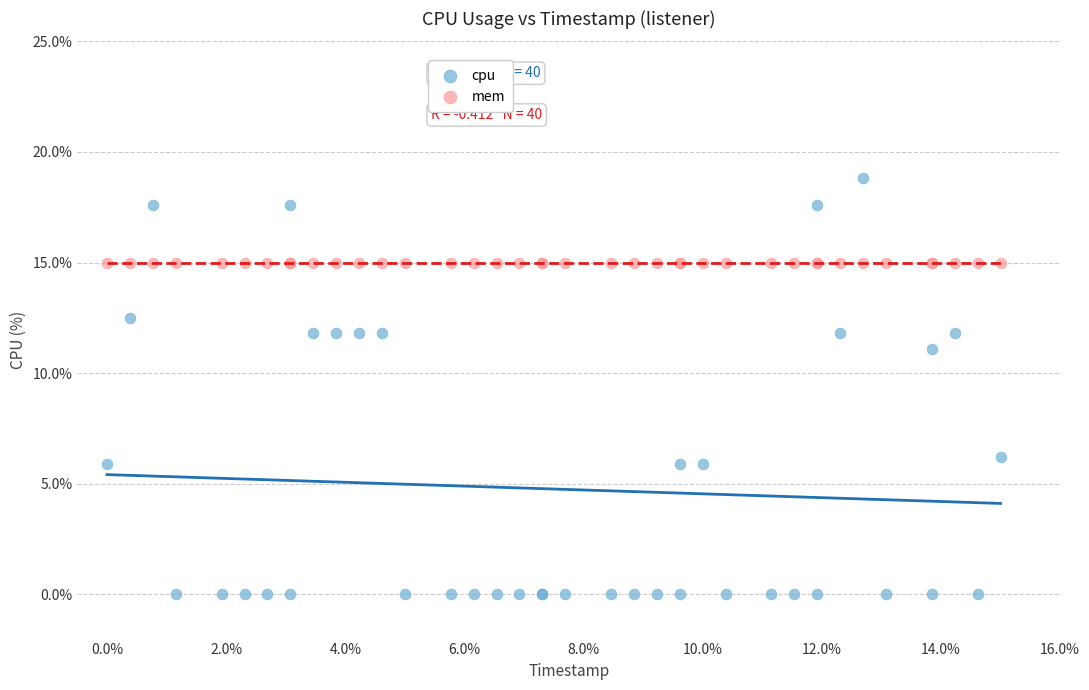

Which series contains the highest Y value?

cpu